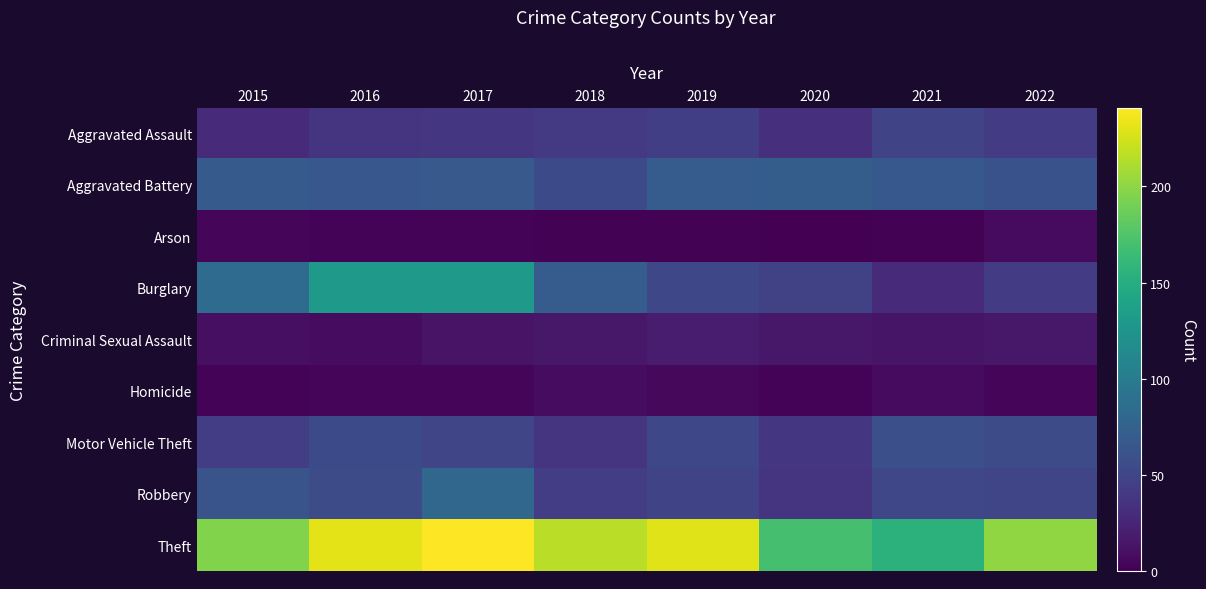

Reading left to right, list all the values displayed in this chart.

Aggravated Assault: 2015=29	2016=36	2017=38	2018=41	2019=45	2020=33	2021=49	2022=43
Aggravated Battery: 2015=68	2016=65	2017=67	2018=54	2019=70	2020=71	2021=66	2022=61
Arson: 2015=3	2016=2	2017=2	2018=1	2019=1	2020=0	2021=1	2022=7
Burglary: 2015=84	2016=130	2017=130	2018=70	2019=52	2020=47	2021=30	2022=43
Criminal Sexual Assault: 2015=10	2016=8	2017=13	2018=16	2019=18	2020=16	2021=14	2022=16
Homicide: 2015=2	2016=4	2017=3	2018=8	2019=5	2020=2	2021=7	2022=3
Motor Vehicle Theft: 2015=44	2016=54	2017=50	2018=37	2019=52	2020=38	2021=59	2022=56
Robbery: 2015=63	2016=55	2017=80	2018=44	2019=49	2020=36	2021=51	2022=50
Theft: 2015=195	2016=231	2017=241	2018=216	2019=229	2020=170	2021=155	2022=201